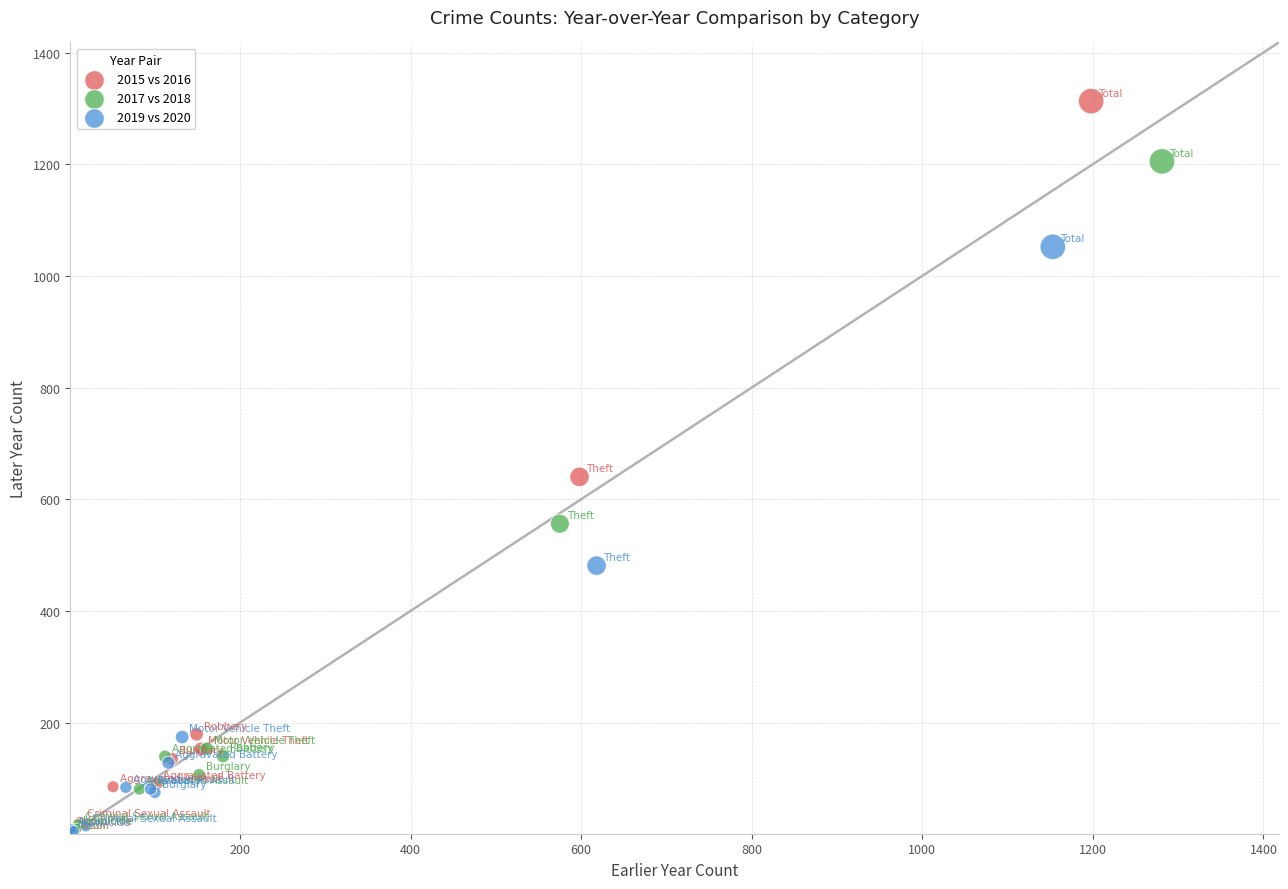

Which series has the widest spread of Y values?

2015 vs 2016